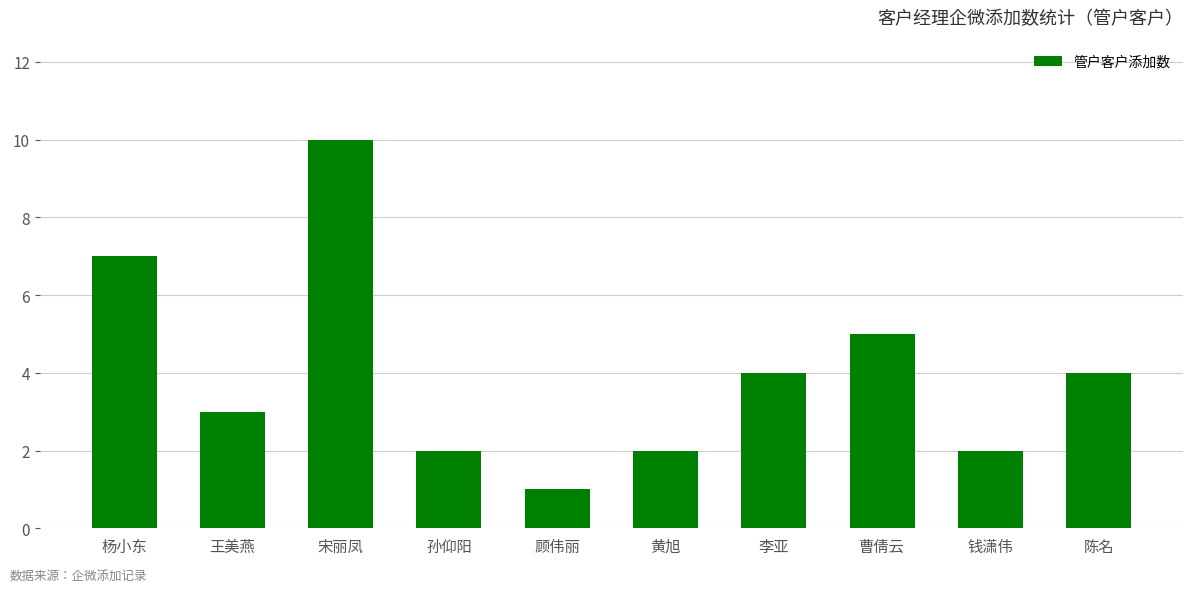

Between 曹倩云 and 黄旭, which is larger?

曹倩云